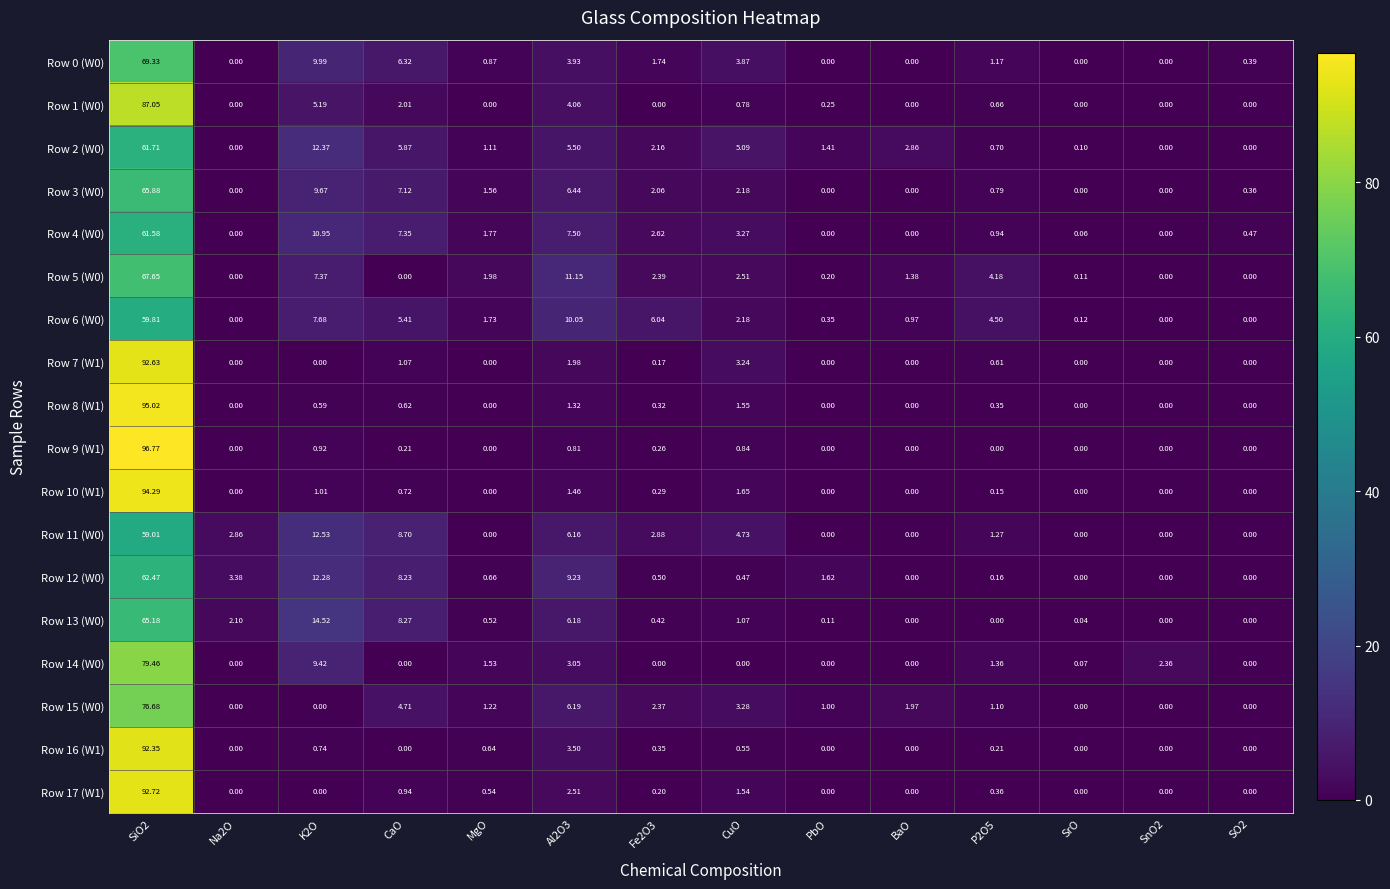

At which label is Row 8 (W1) closest to 47?

CuO